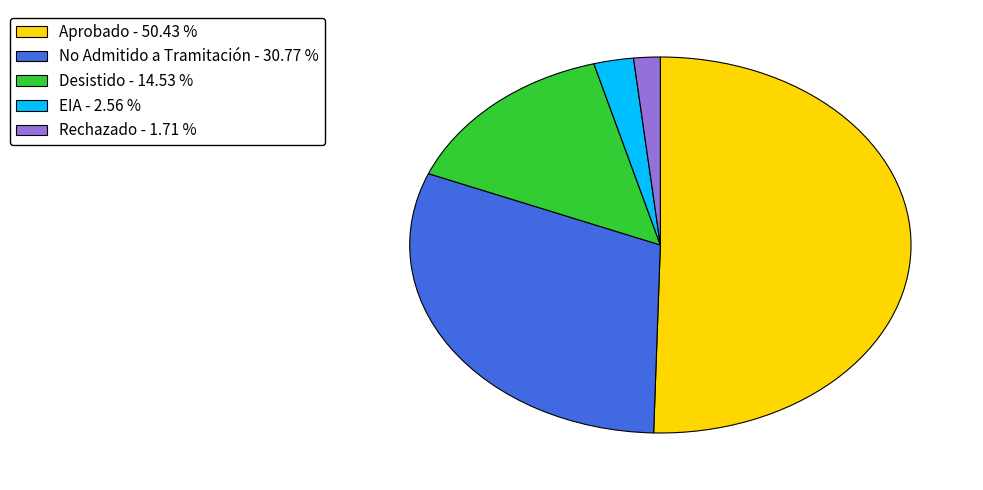

Do Desistido and EIA together represent more than half of the pie?

No